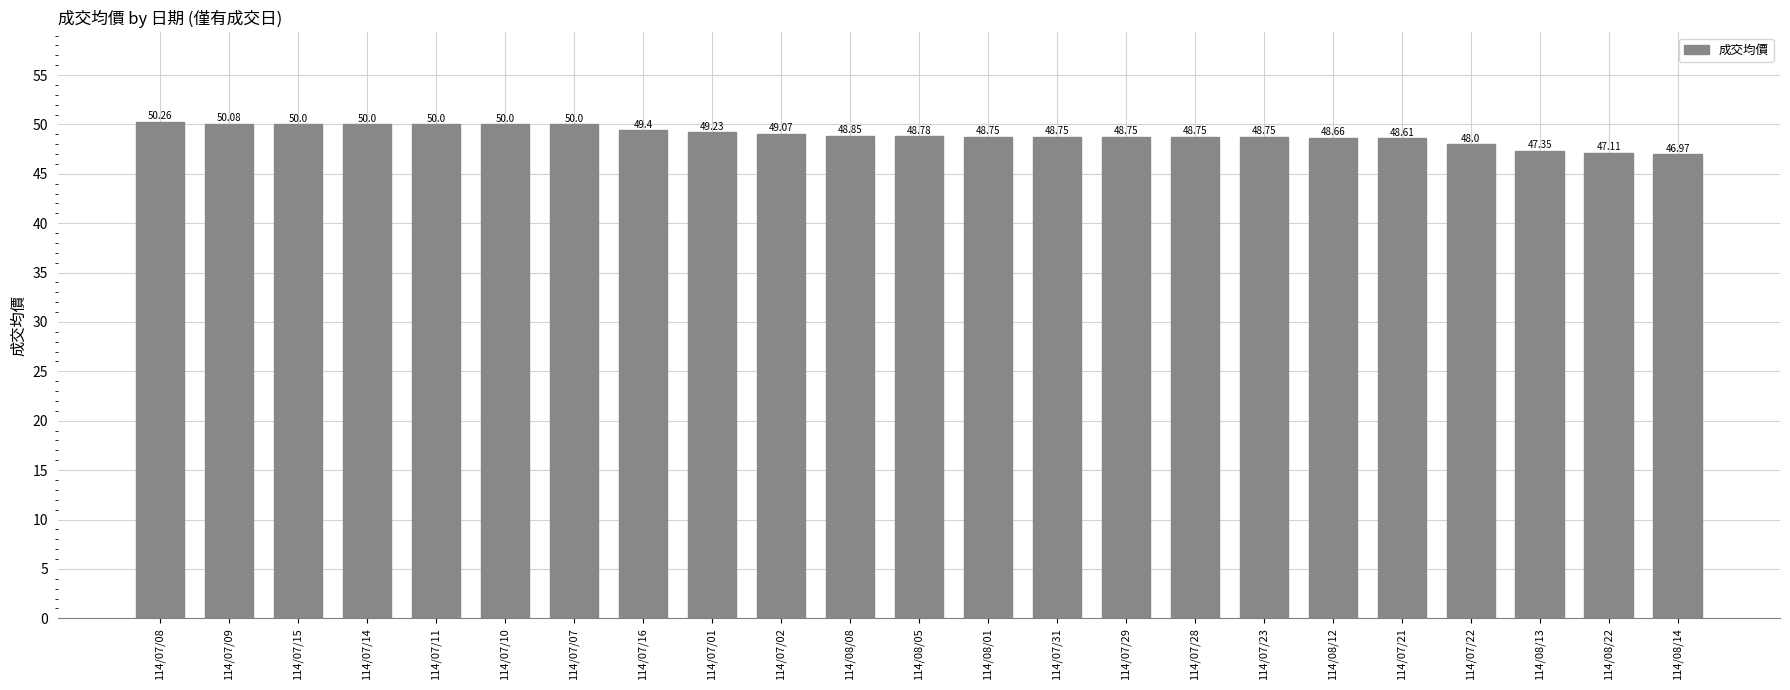

Reading left to right, what are all the values shown in this chart?

114/07/08=50.3	114/07/09=50.1	114/07/15=50.0	114/07/14=50.0	114/07/11=50.0	114/07/10=50.0	114/07/07=50.0	114/07/16=49.4	114/07/01=49.2	114/07/02=49.1	114/08/08=48.9	114/08/05=48.8	114/08/01=48.8	114/07/31=48.8	114/07/29=48.8	114/07/28=48.8	114/07/23=48.8	114/08/12=48.7	114/07/21=48.6	114/07/22=48.0	114/08/13=47.4	114/08/22=47.1	114/08/14=47.0